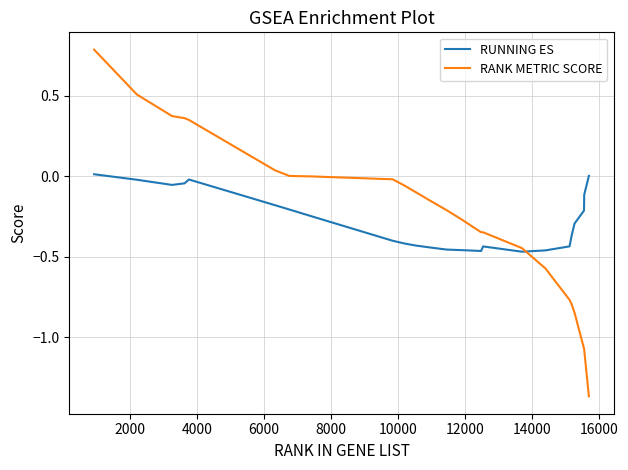

True or false: RUNNING ES and RANK METRIC SCORE intersect in this chart.

True